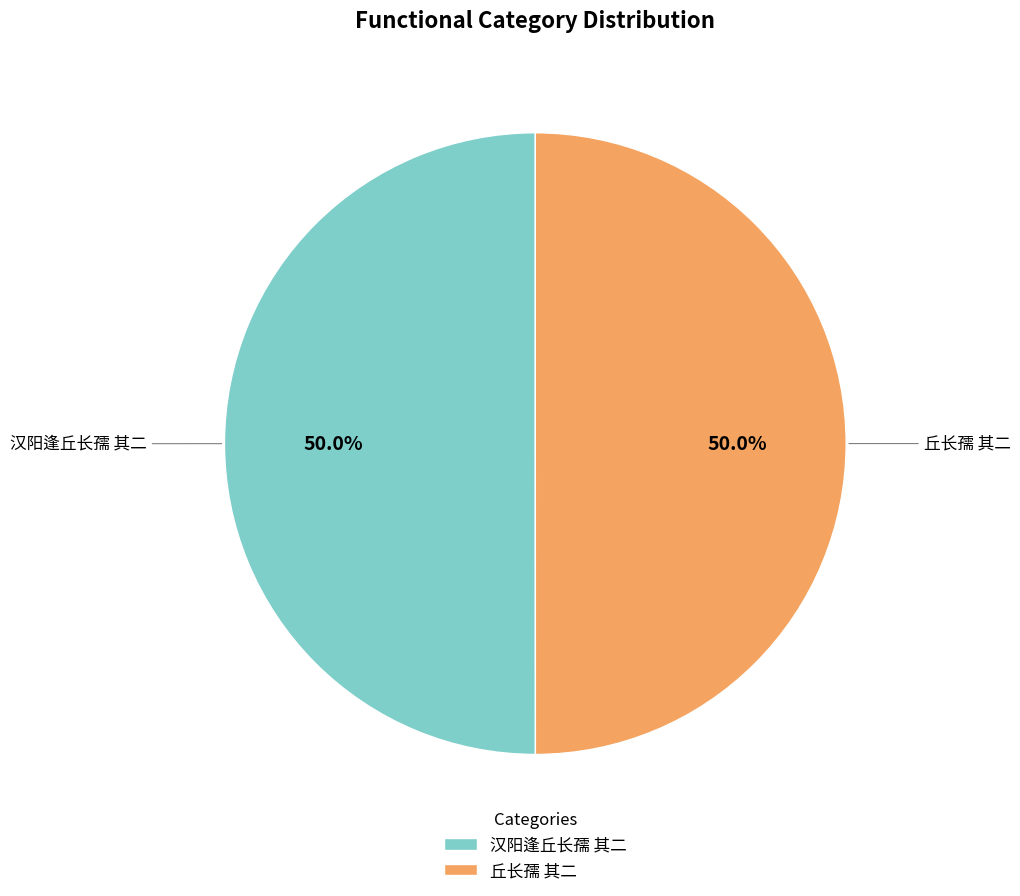

To the nearest percent, what percentage of the pie is 丘长孺 其二?

50%